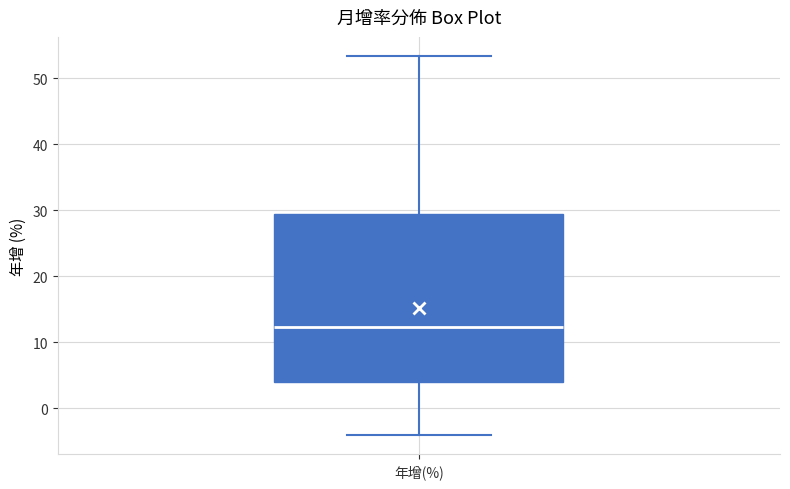

Read this box plot against the y-axis: the position of the median line, the range covered by the box, and the ends of both whiskers. The values are not printed on the chart, so give them approximately, as read against the axis.

median 12, box 4 to 29, whiskers -4 to 53